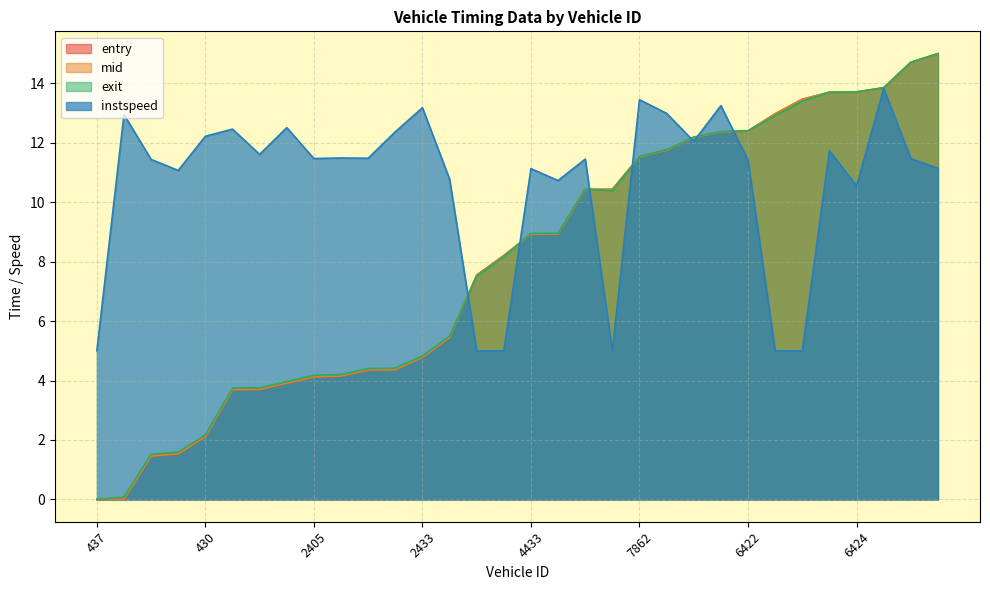

Which series has the largest total across all categories?

instspeed